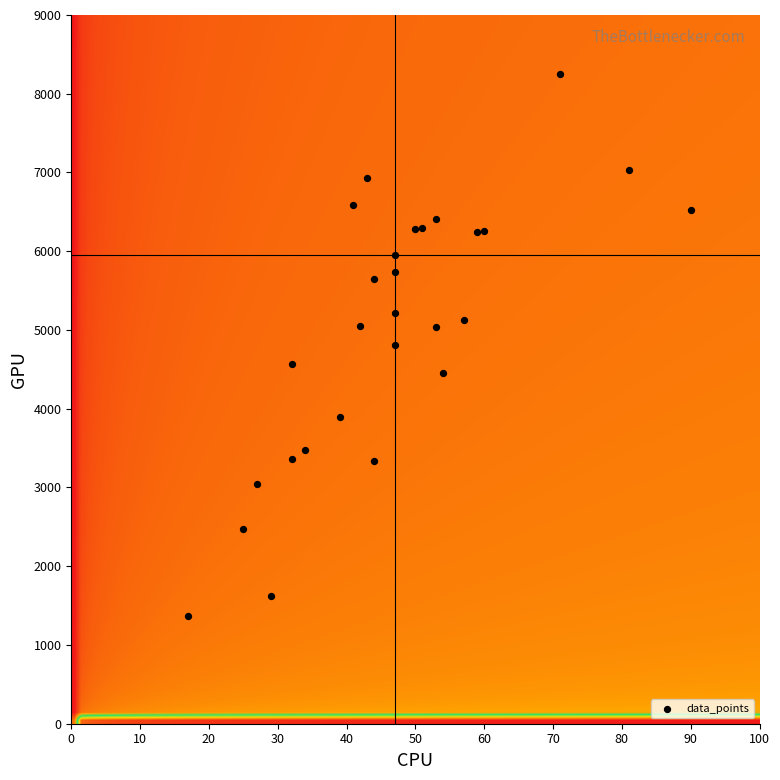

How many points are shown in the scatter plot?

28